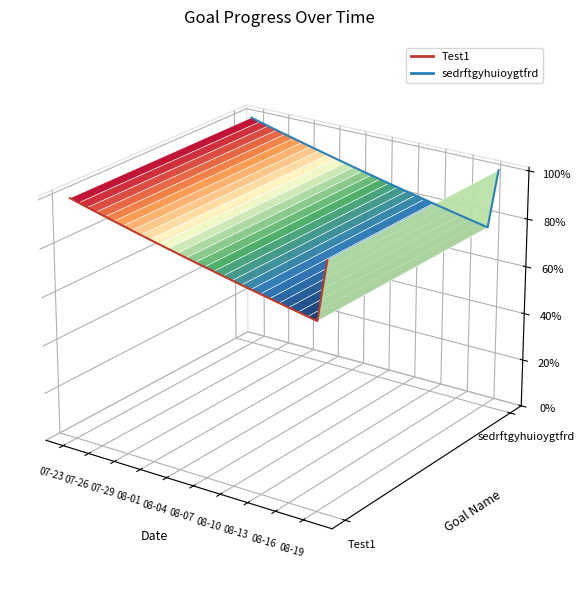

True or false: sedrftgyhuioygtfrd has a value of 0.0 at 19.

False